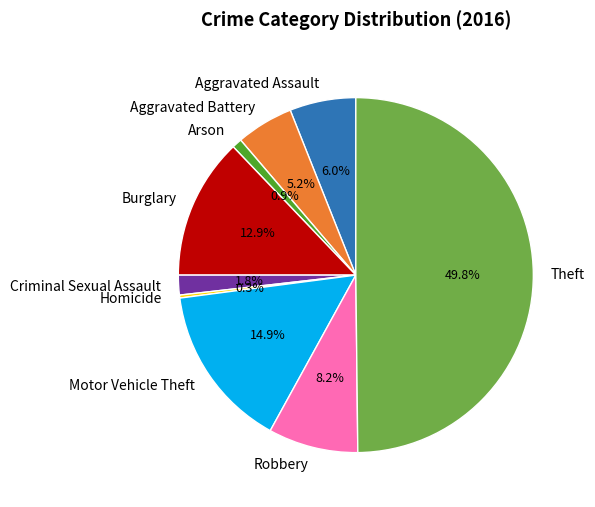

To the nearest percent, what percentage of the pie is Arson?

1%